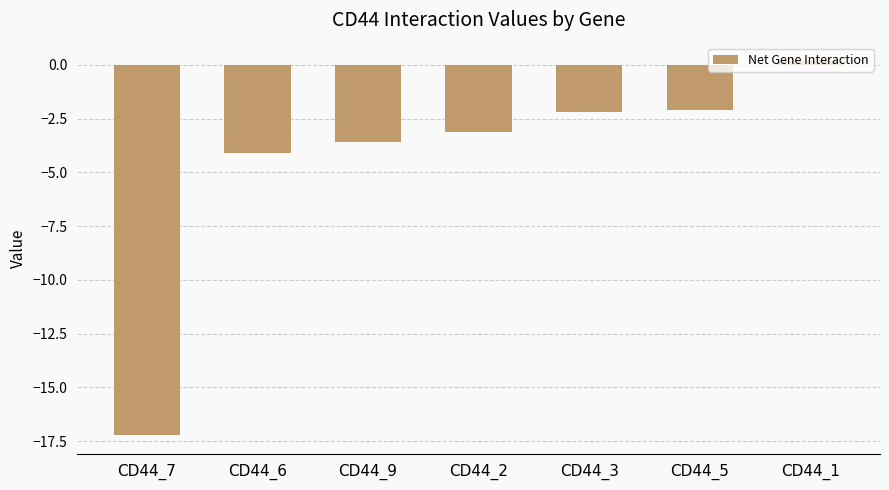

What is the value of the 3rd bar from the left?

-3.6